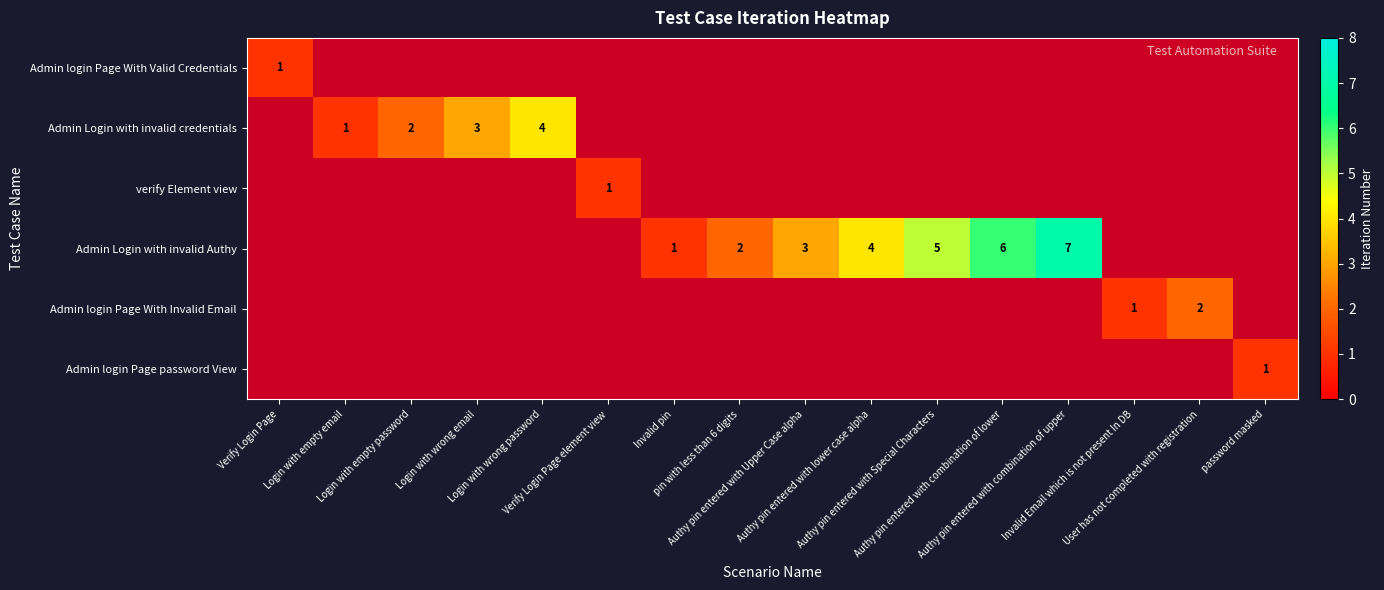

What is the difference between the second highest and minimum values in the Admin login Page With Invalid Email series?

1